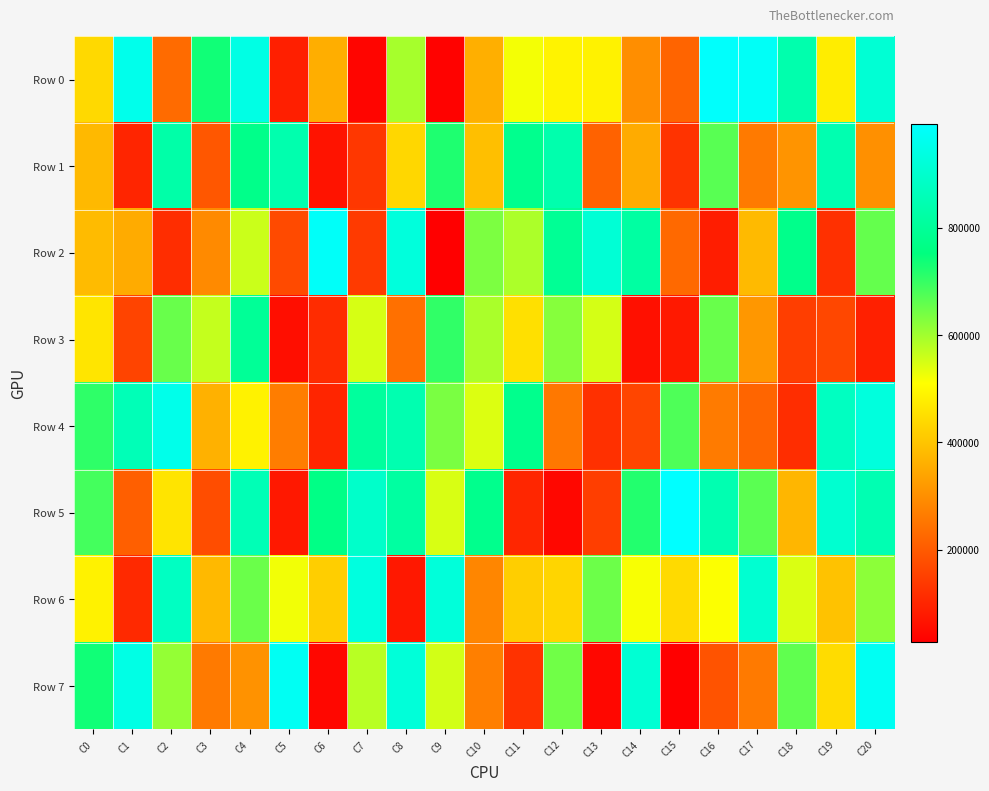

What is the total value across all series at C20?

5331232